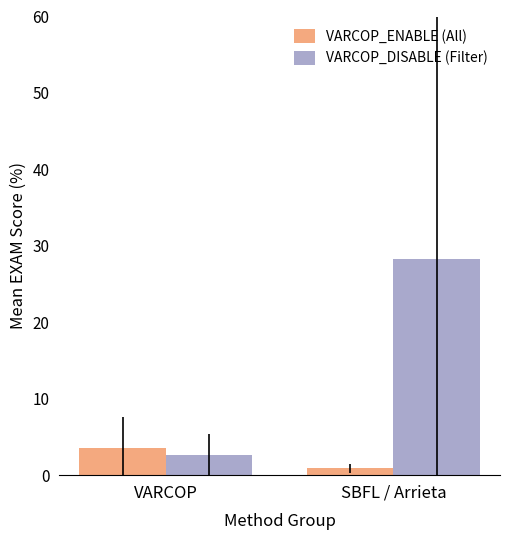

What is the greatest value displayed?

28.2